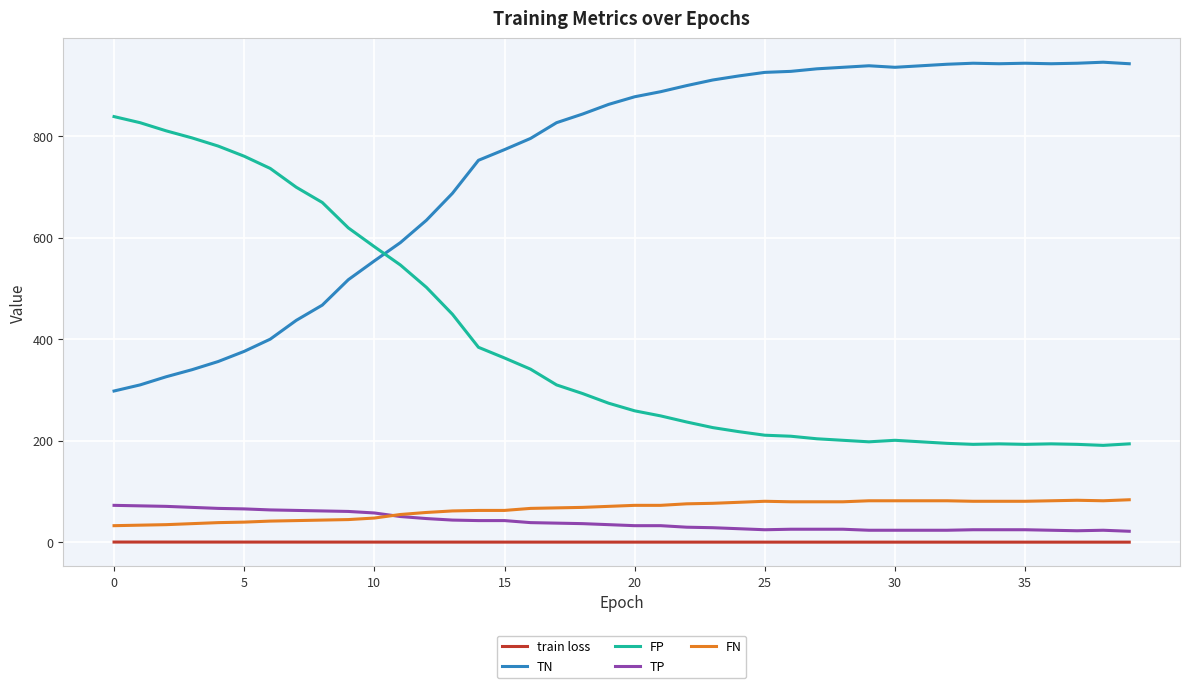

What is the maximum value for TP?

73.0